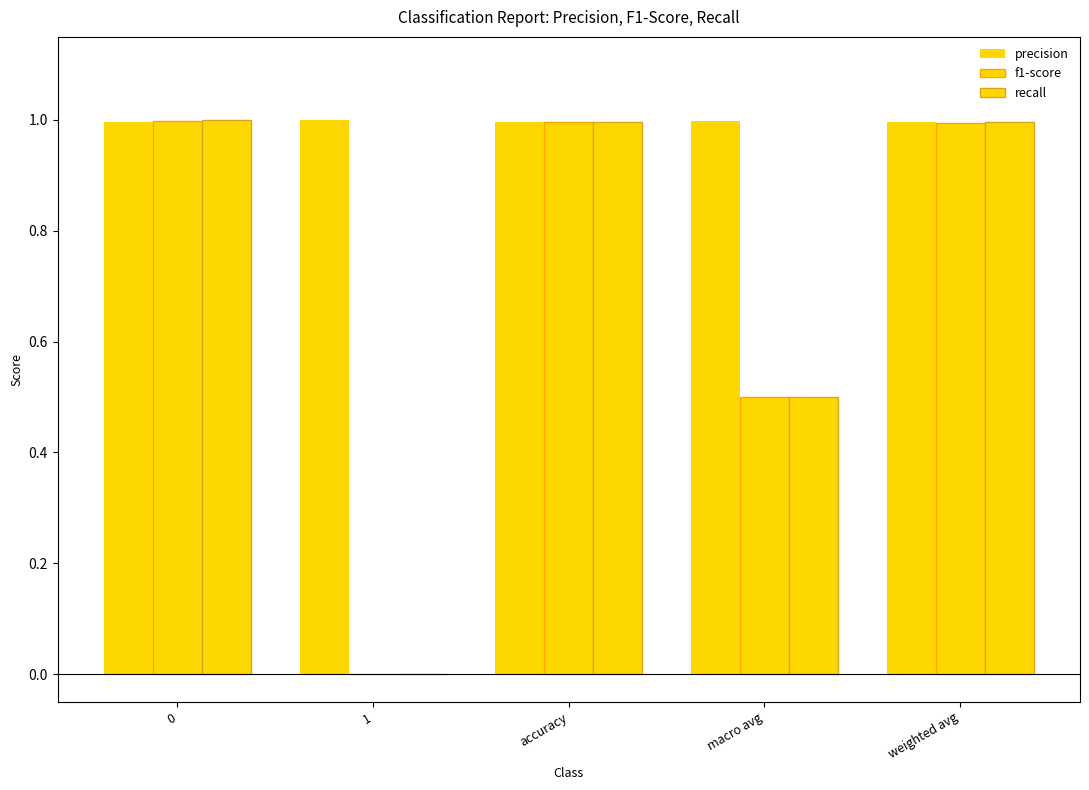

Read the f1-score value at macro avg.

0.5